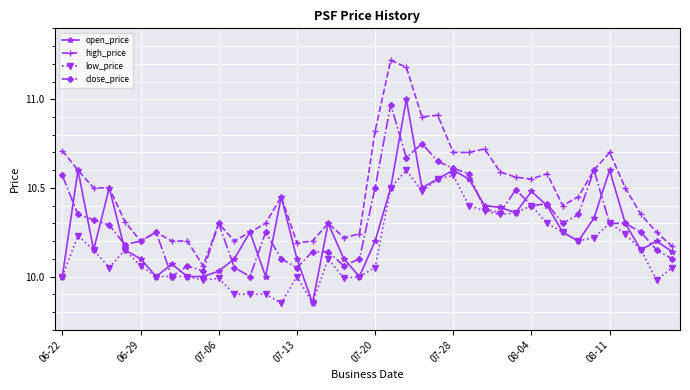

Which series has the largest total across all categories?

high_price